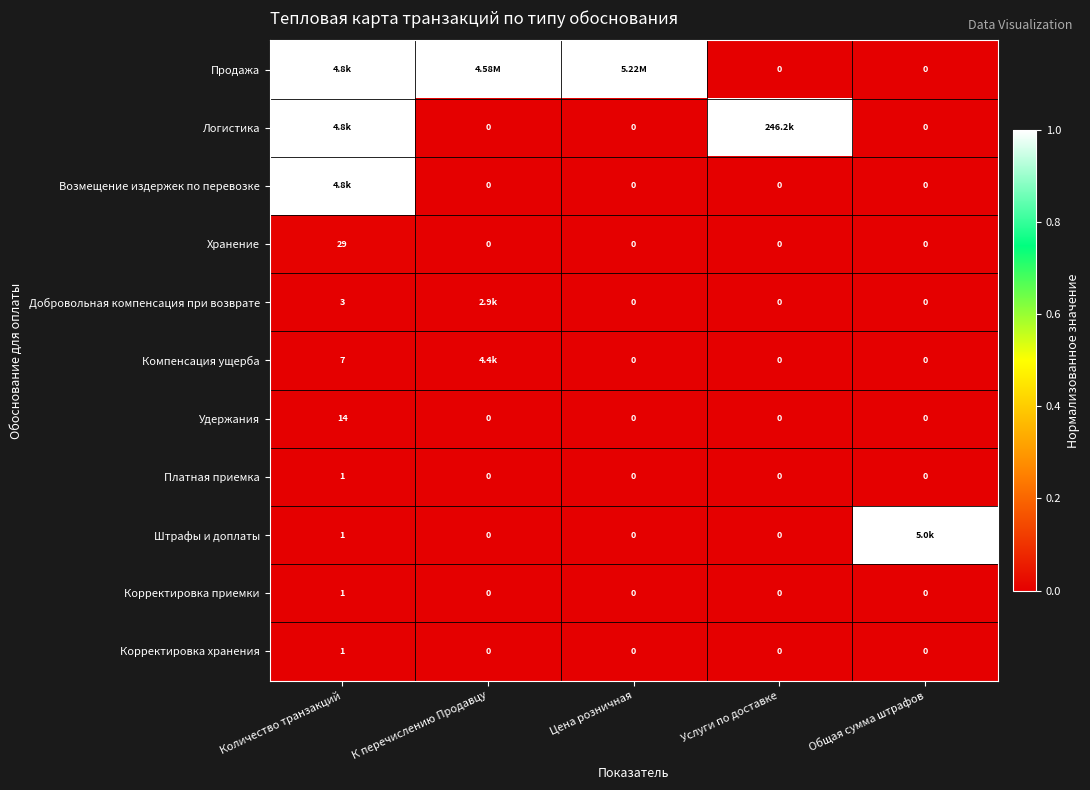

How many positive values does the Корректировка хранения series have?

1